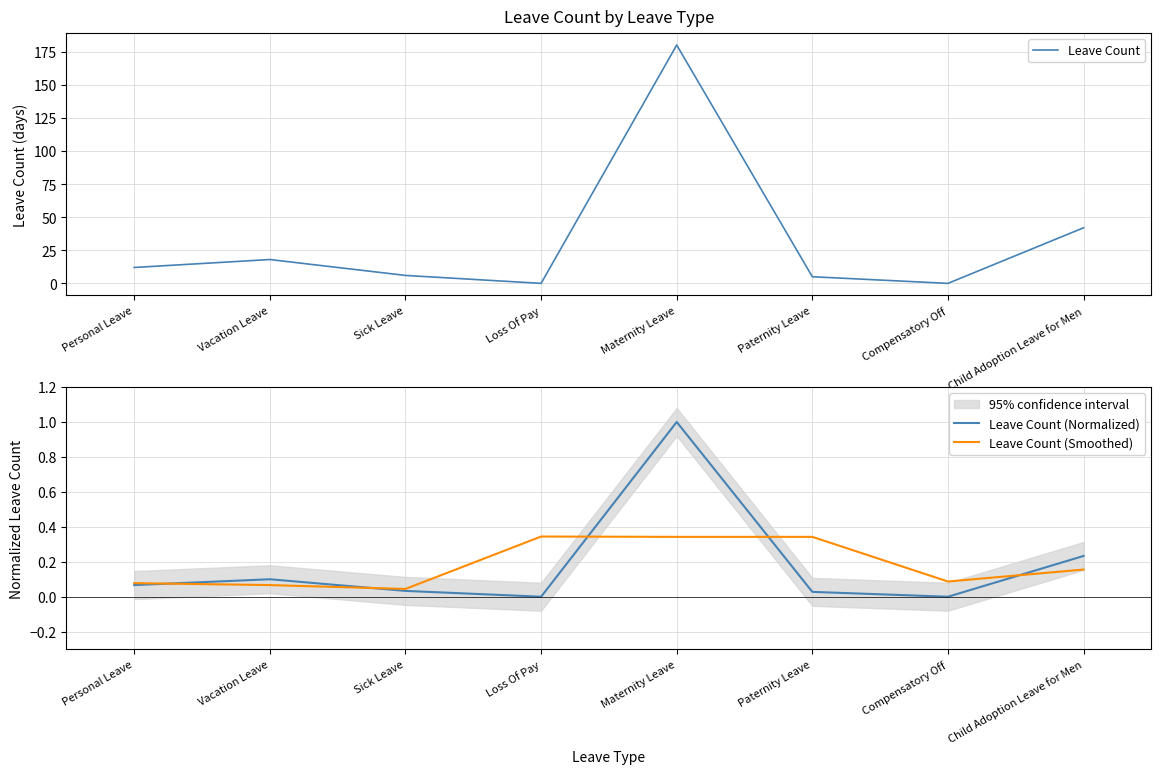

What is the sum of the Leave Count values at Paternity Leave and Personal Leave?

17